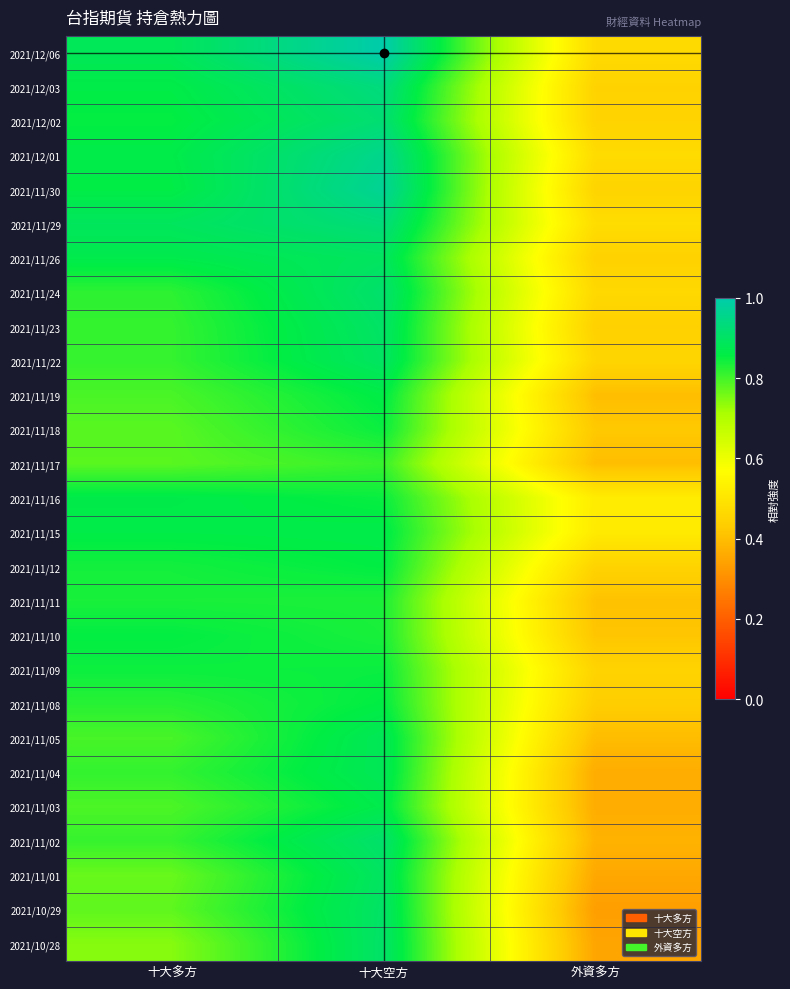

List the series in order of their peak value, lowest first.

2021/11/17, 2021/11/11, 2021/11/18, 2021/11/09, 2021/11/10, 2021/11/12, 2021/11/08, 2021/11/19, 2021/11/15, 2021/11/16, 2021/11/03, 2021/11/04, 2021/11/05, 2021/11/26, 2021/11/01, 2021/11/22, 2021/11/23, 2021/10/29, 2021/10/28, 2021/11/02, 2021/11/24, 2021/12/02, 2021/11/29, 2021/12/03, 2021/12/01, 2021/11/30, 2021/12/06